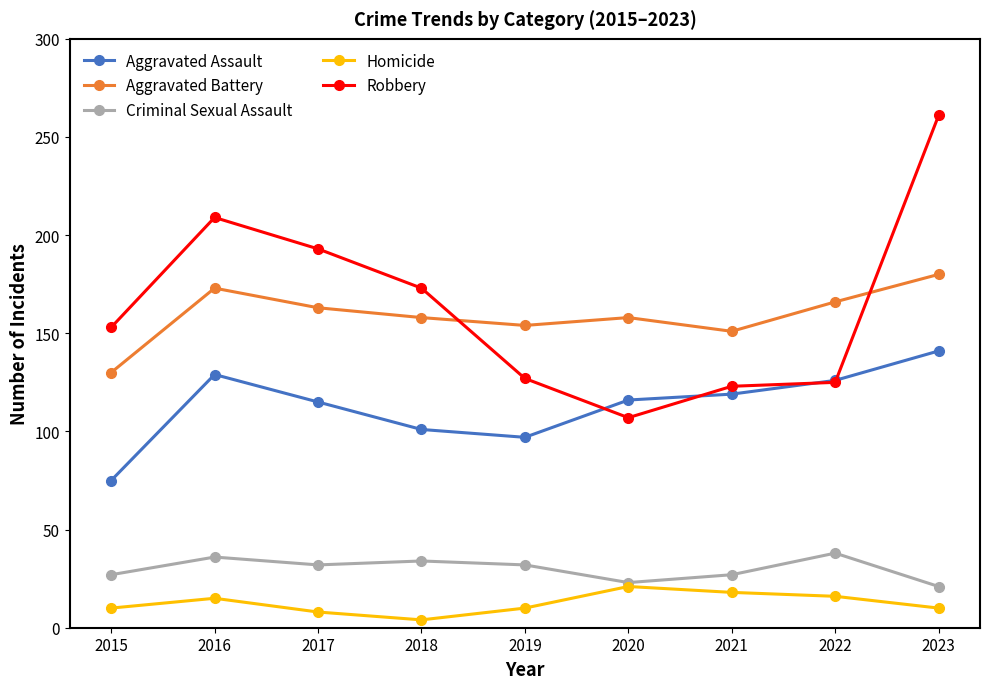

The value of Criminal Sexual Assault at 2022 is 38. True or false?

True